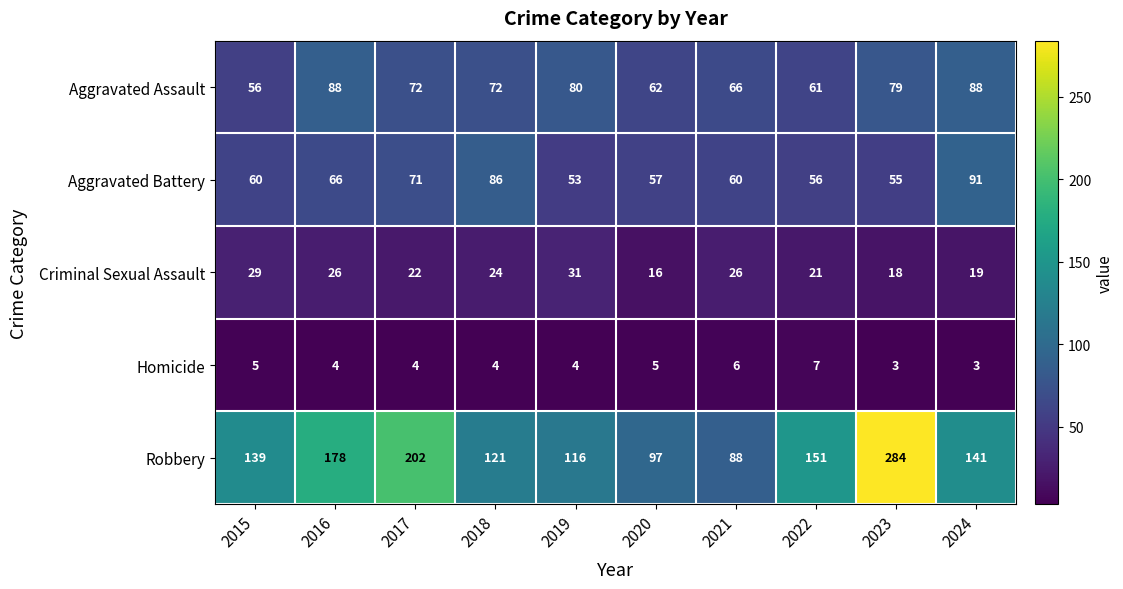

At which label does Homicide first exceed 4?

2015